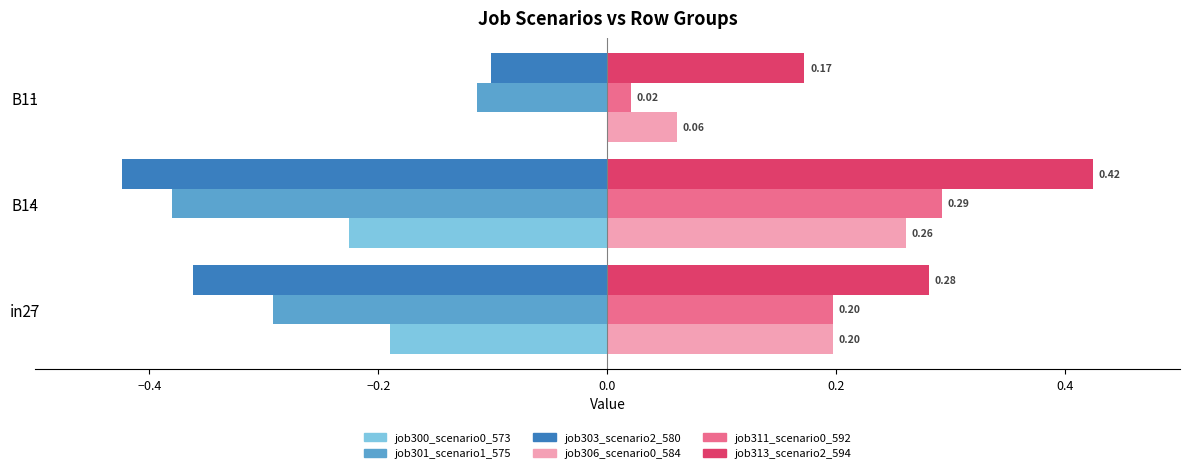

Which series changed the most between B14 and B11?

job303_scenario2_580